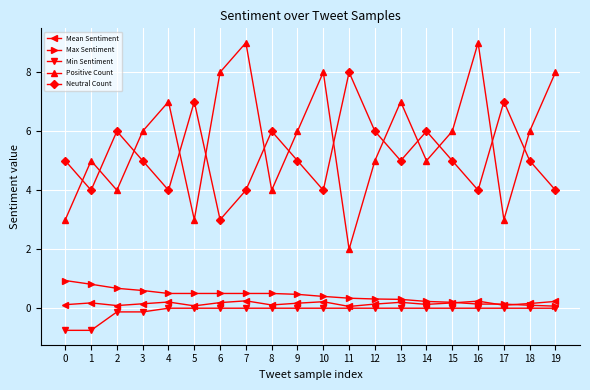

Which category has the lowest value in the Positive Count series?

11